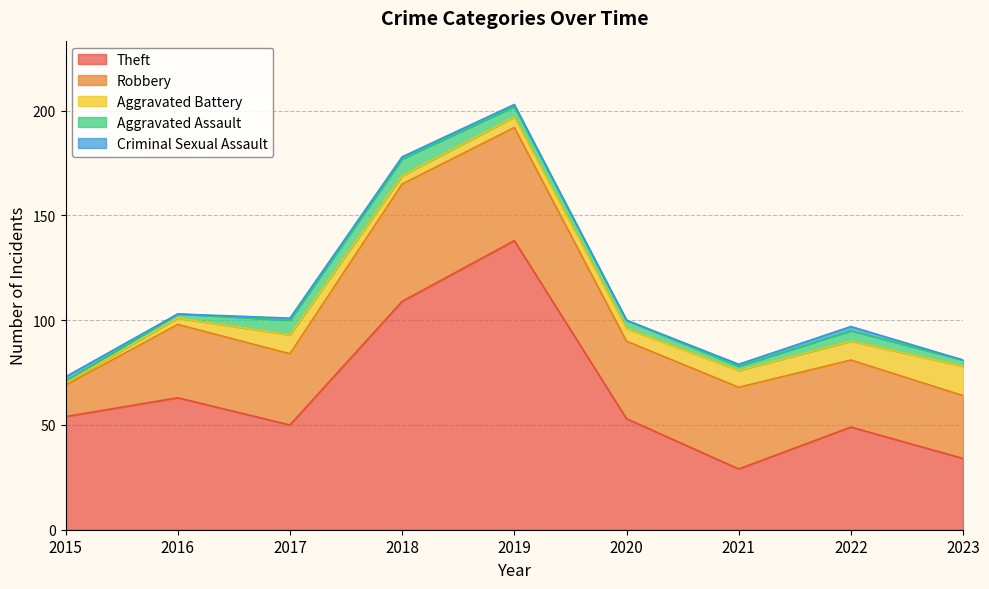

At how many categories does at least one series exceed 118?

1